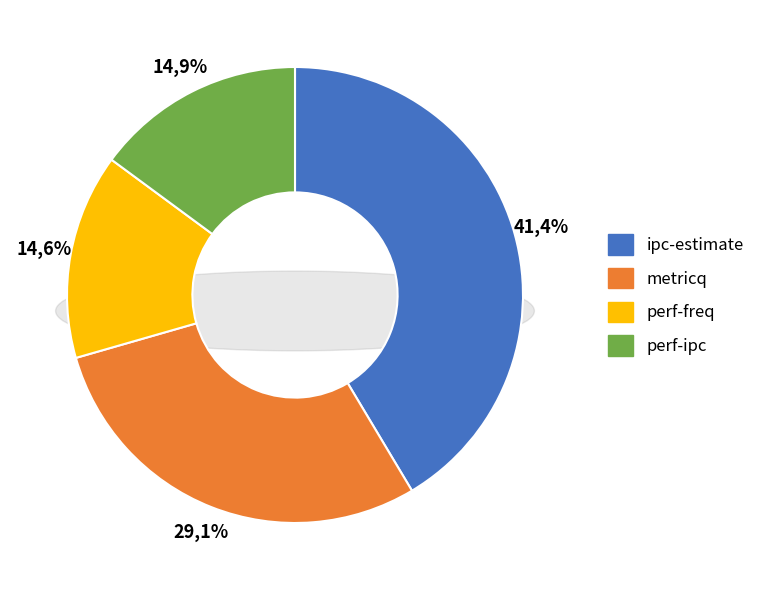

Which has a higher value, perf-freq or perf-ipc?

perf-ipc